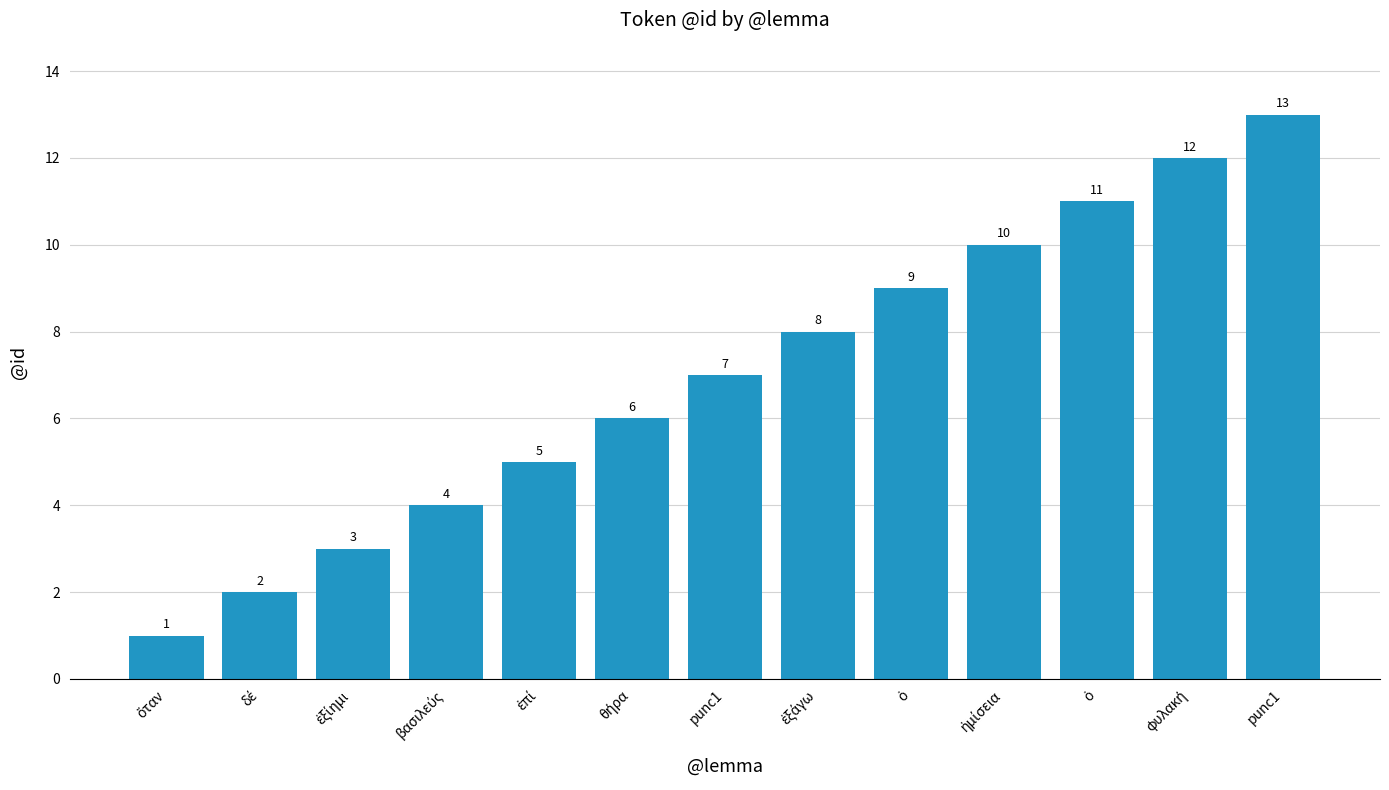

Reading left to right, extract all data points from this chart.

1	2	3	4	5	6	7	8	9	10	11	12	13